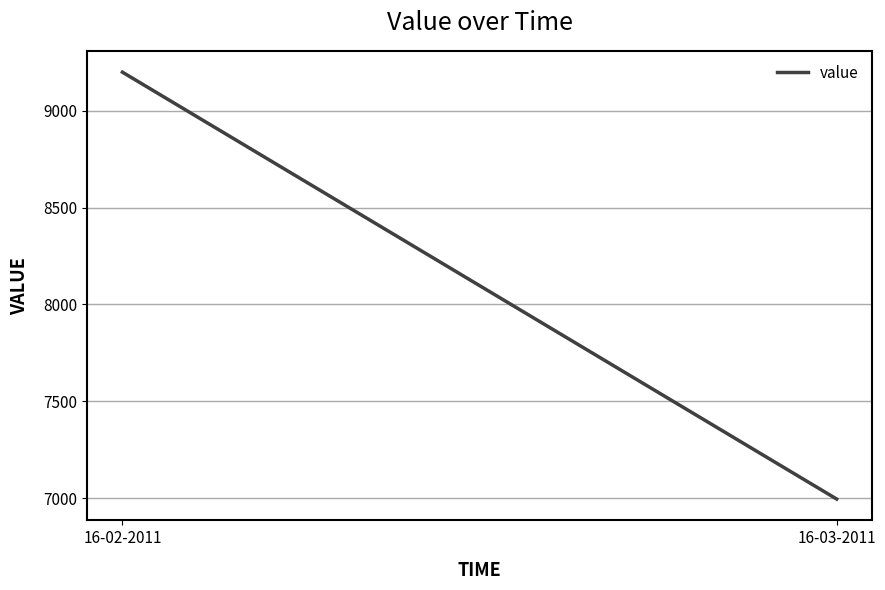

List the labels in order of value, smallest first.

16-03-2011, 16-02-2011